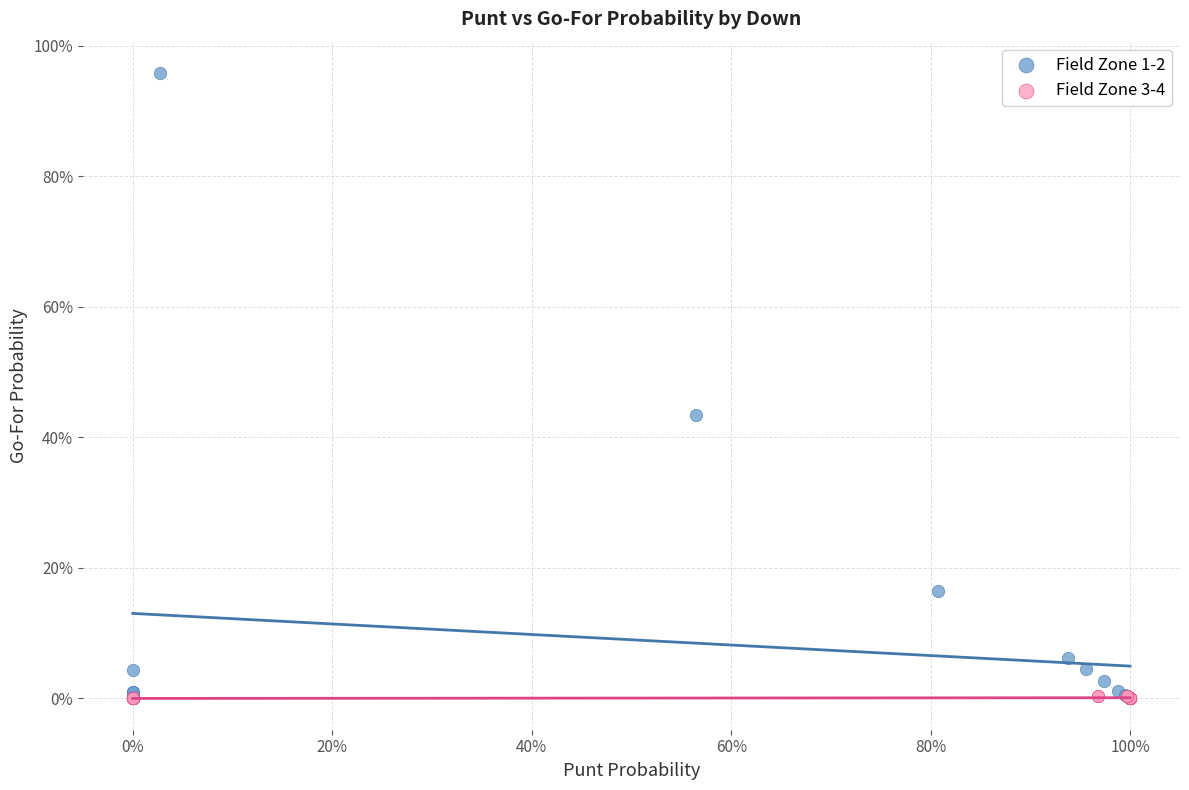

Which series reaches the maximum Y coordinate?

Field Zone 1-2